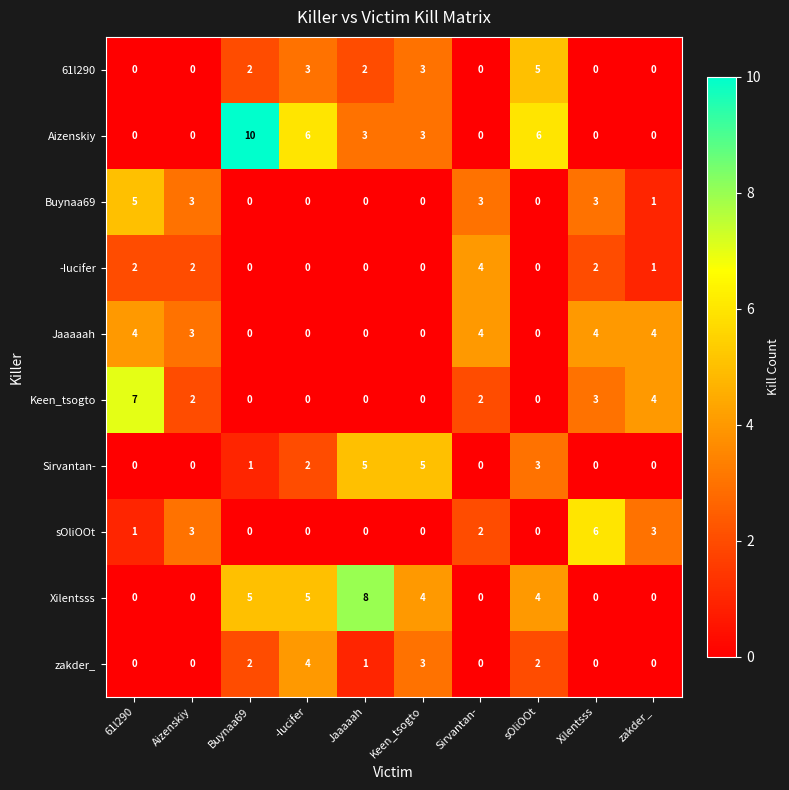

Is it true that Xilentsss equals 8 at -Iucifer?

False